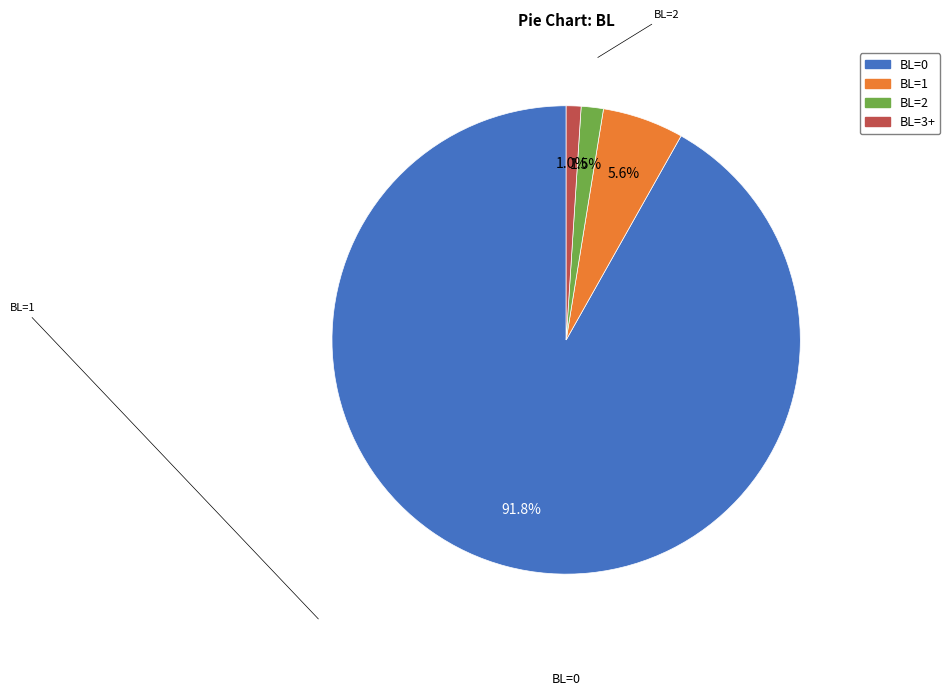

What percentage is the BL=1 slice, to the nearest percent?

6%